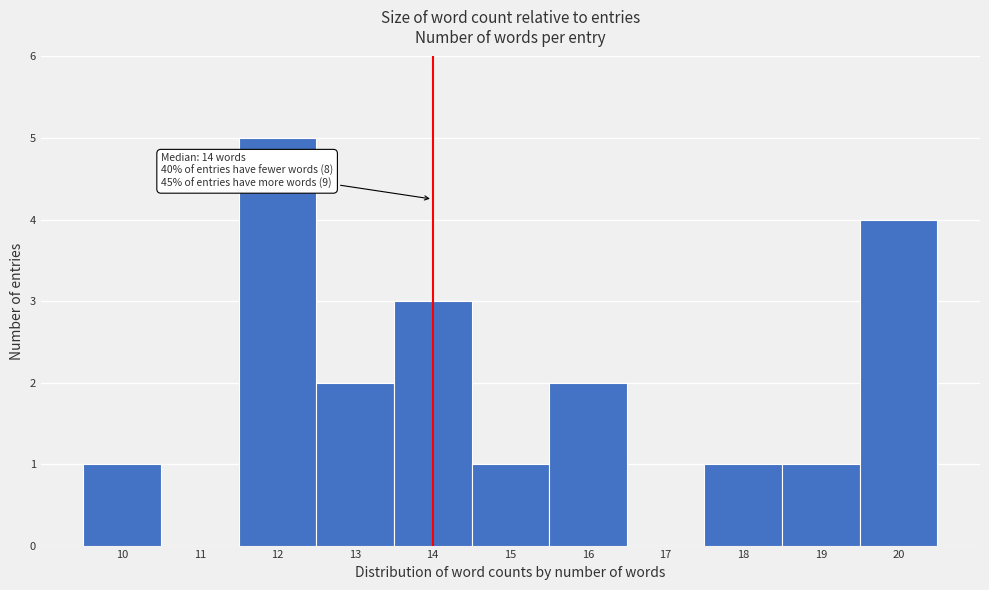

Which range on the x-axis has the tallest bar?

11.5 to 12.5